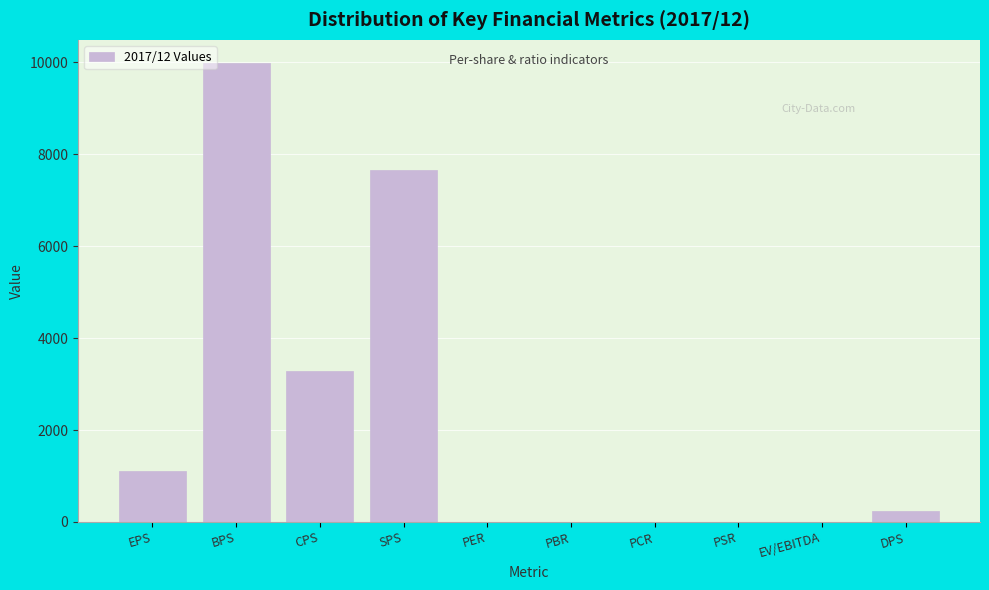

Which category has the highest value across all series?

BPS